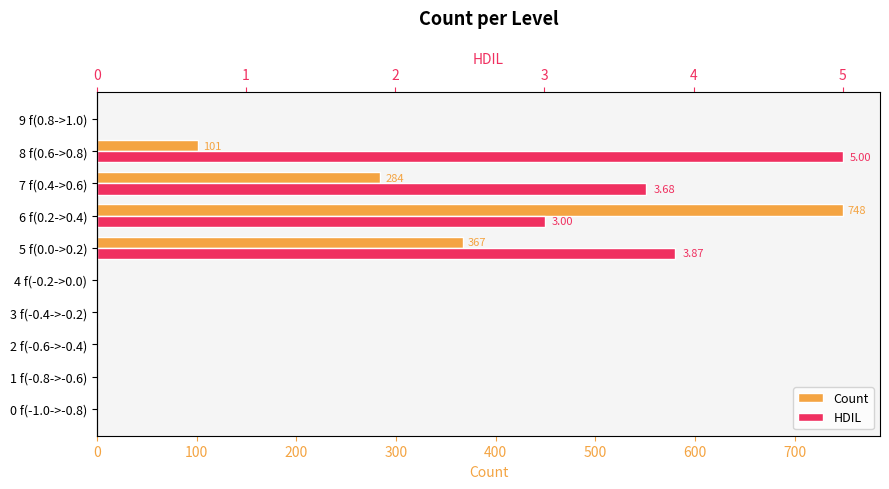

How many bars are there in each group?

2